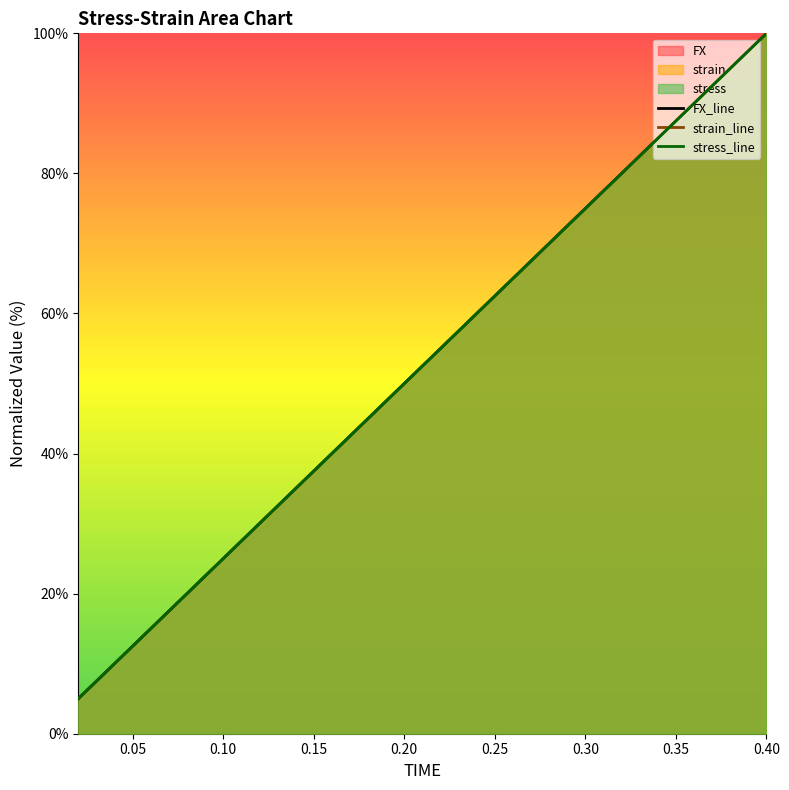

What is the lowest value of the strain_line series?

5.0